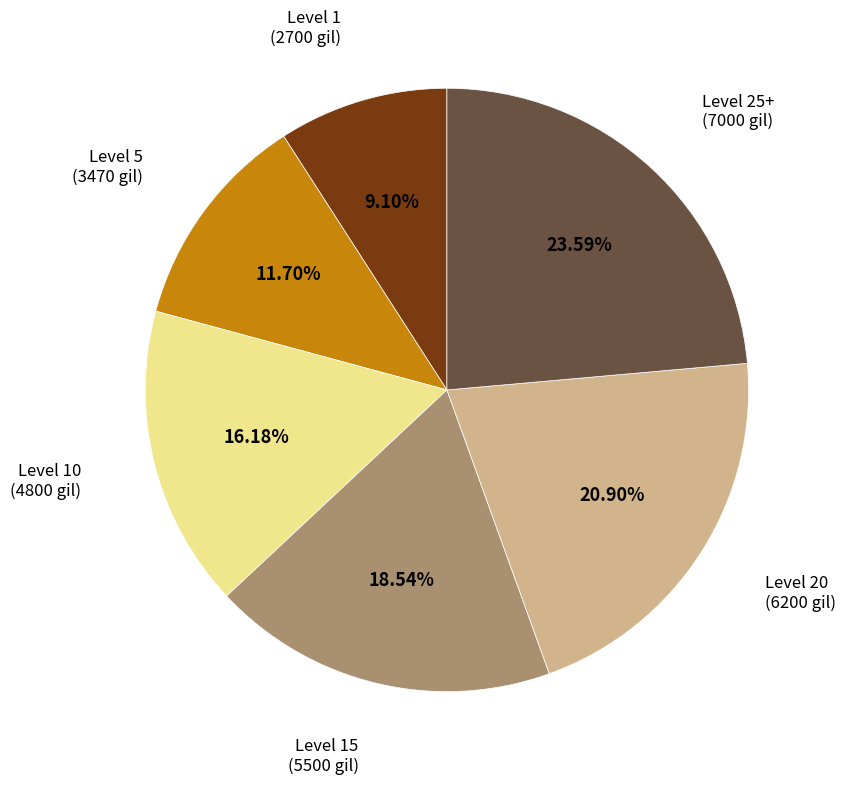

Does any single category account for the majority?

No